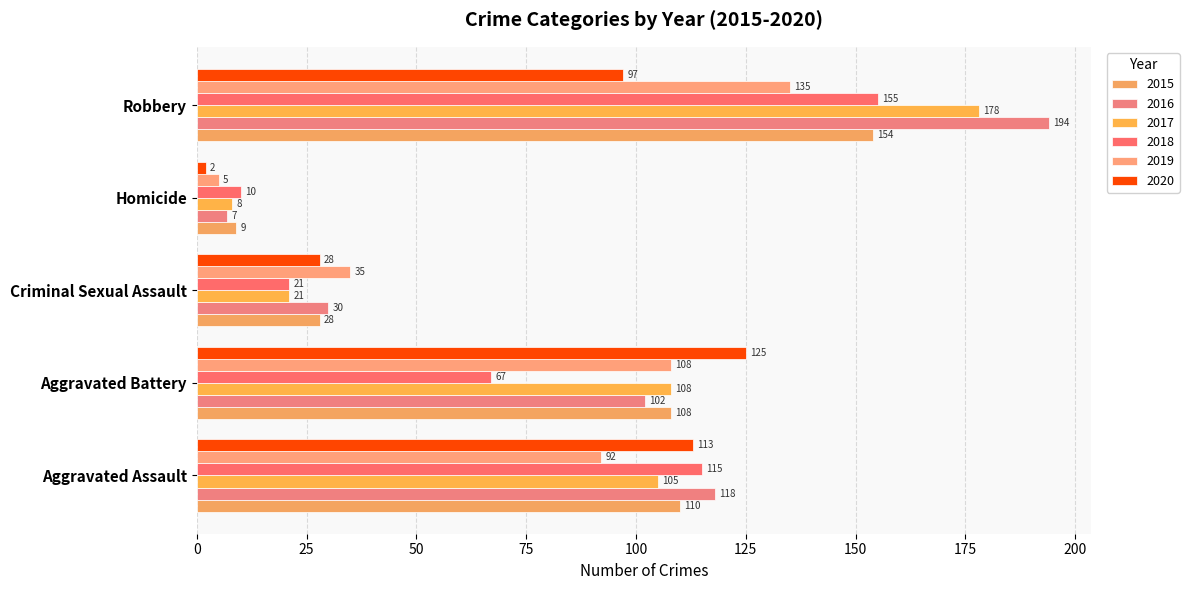

Is it true that 2016 equals 194 at Robbery?

True